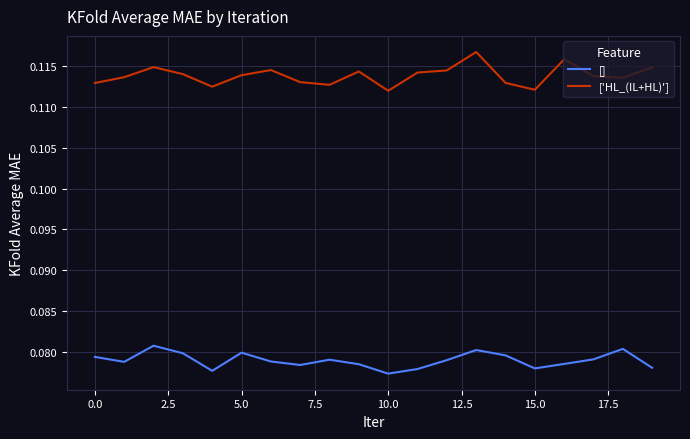

Rank the series by their maximum value, from lowest to highest.

[], ['HL_(IL+HL)']